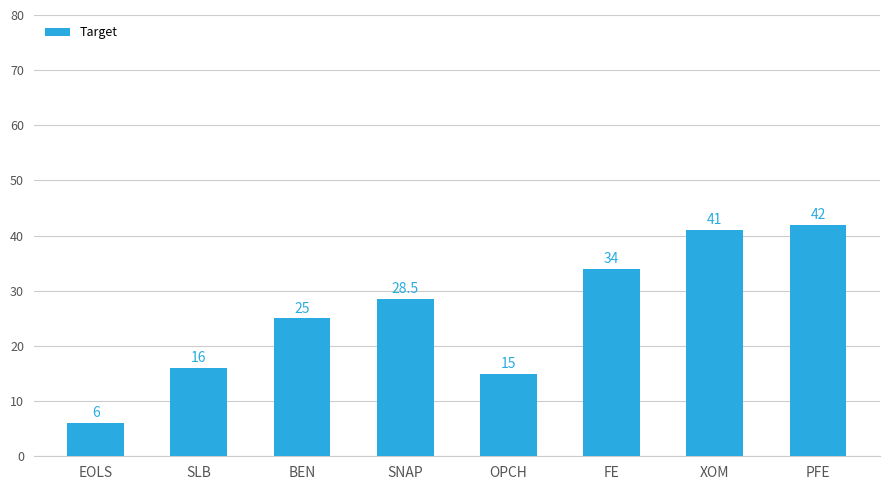

How many data points are above 28?

4